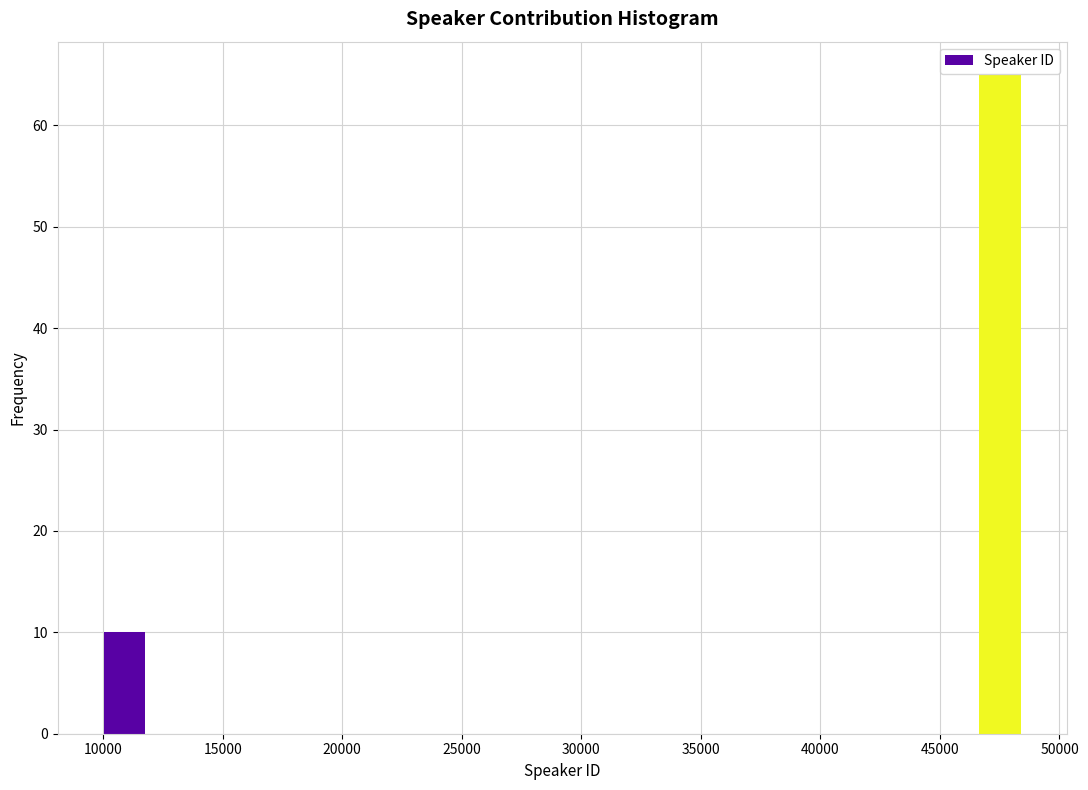

Read against the x-axis, roughly where is the centre of the tallest bar?

47500